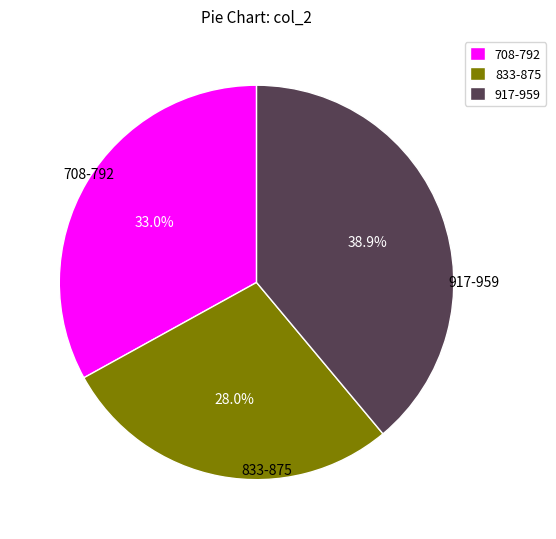

Between 833-875 and 917-959, which is larger?

917-959